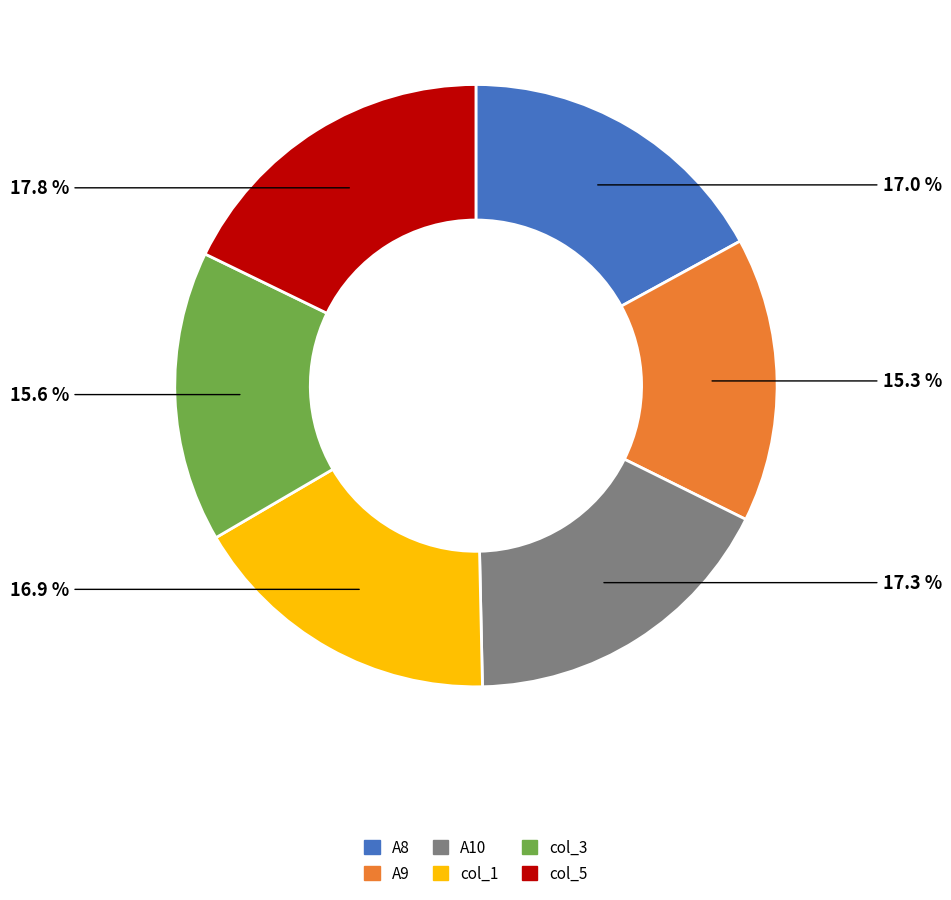

How many segments does this pie chart have?

6